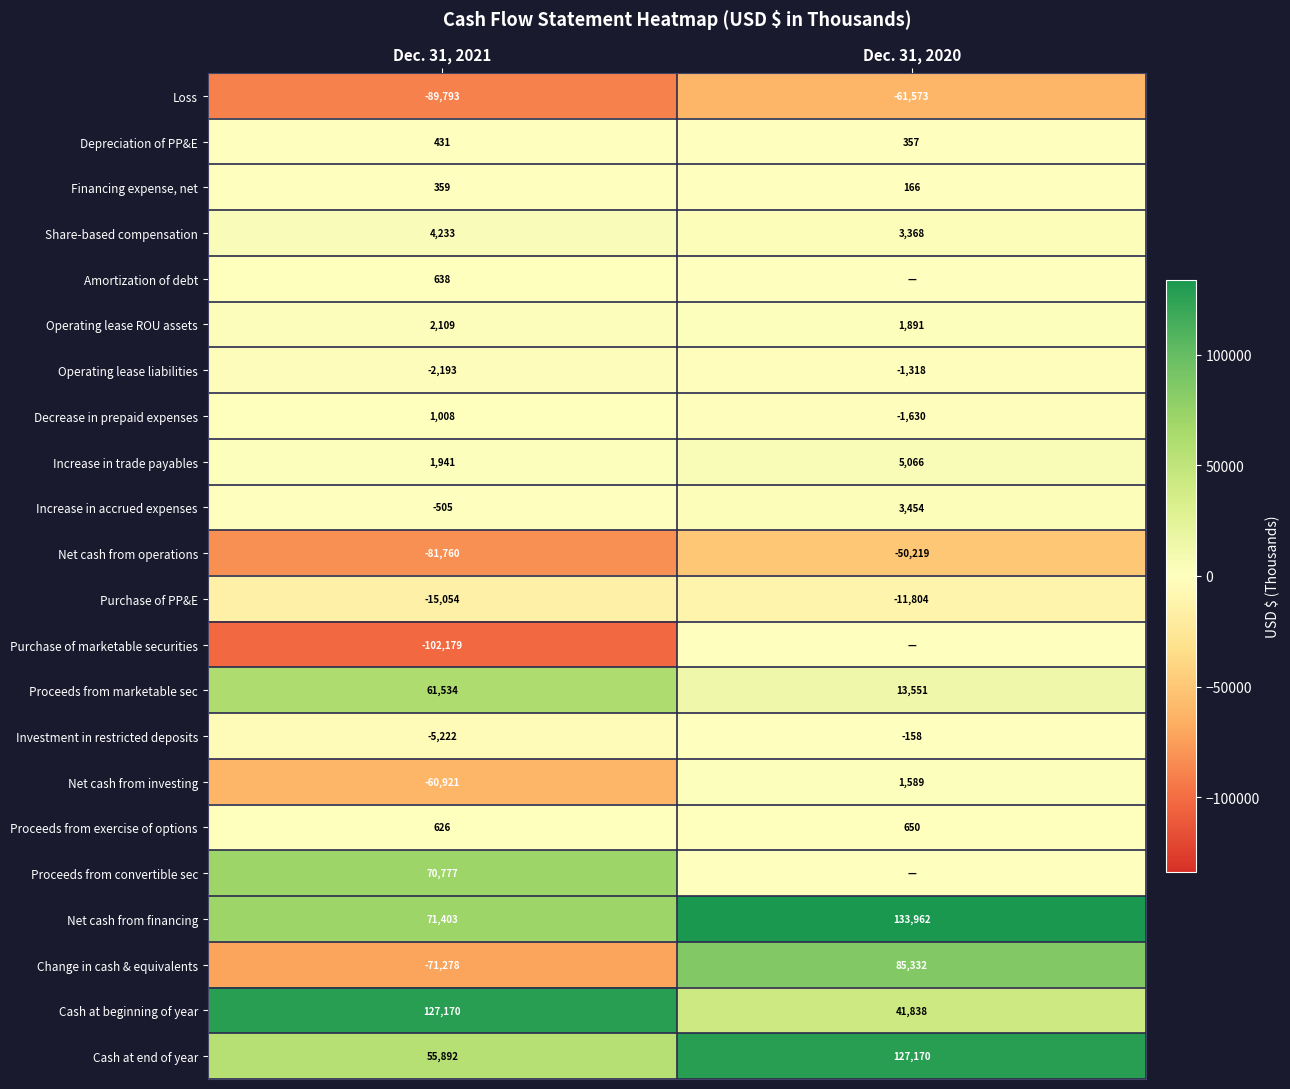

What is the sum of all Net cash from operations values?

-131979